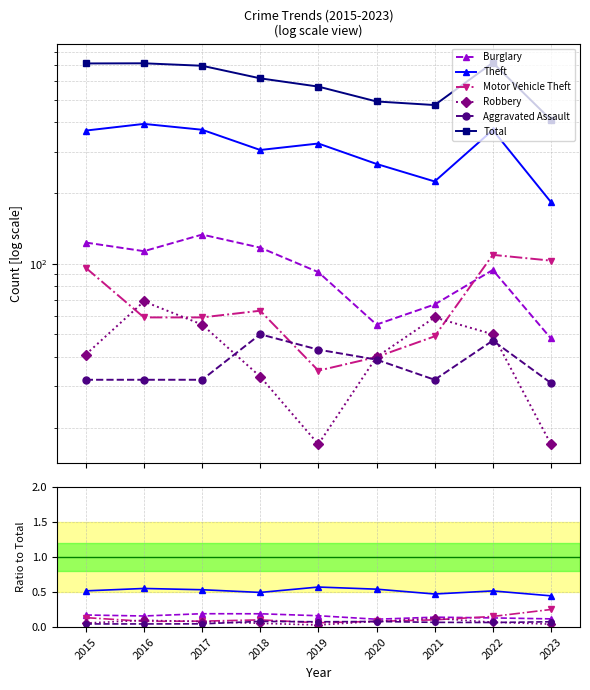

Which series has the largest total across all categories?

Total